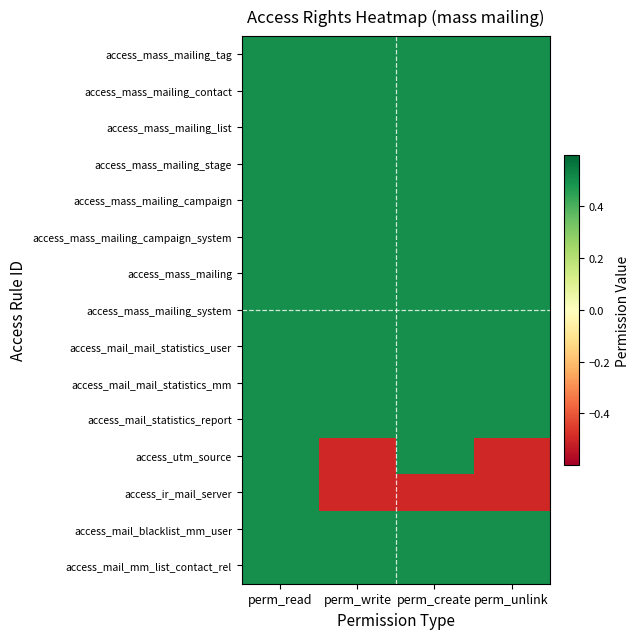

What is the maximum value shown in the chart?

0.5